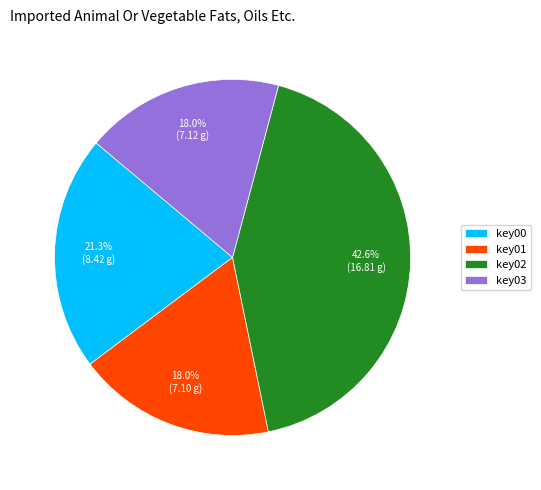

How many slices are in this pie chart?

4